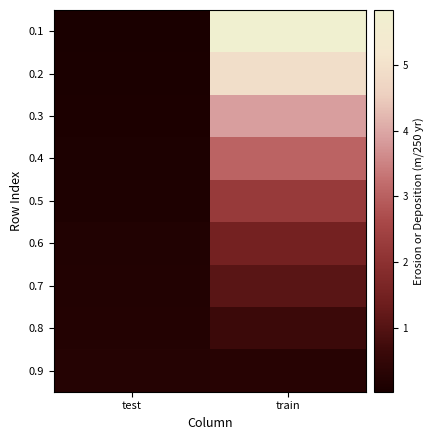

At how many categories does at least one series exceed 3?

1